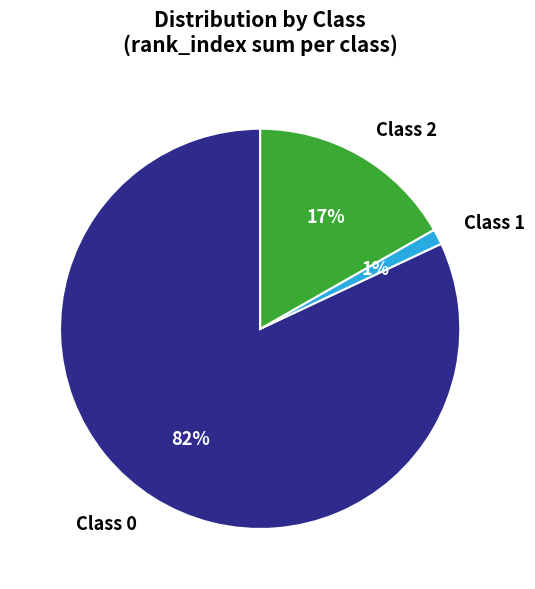

Is the sum of Class 2 and Class 0 greater than half?

Yes